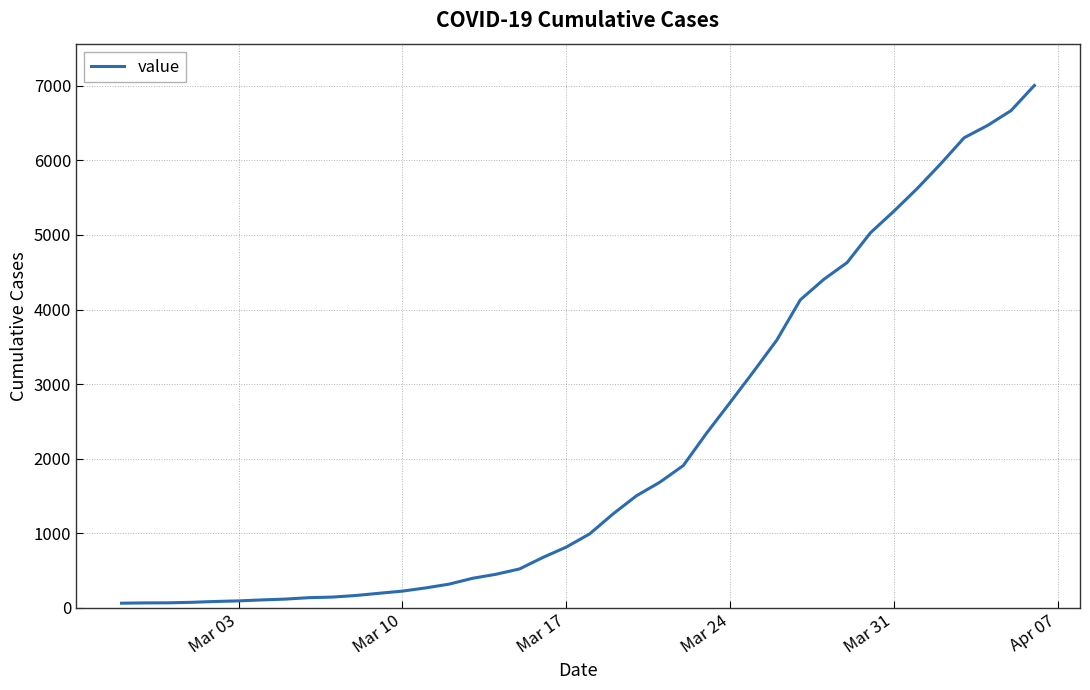

What is the maximum value shown in the chart?

7004